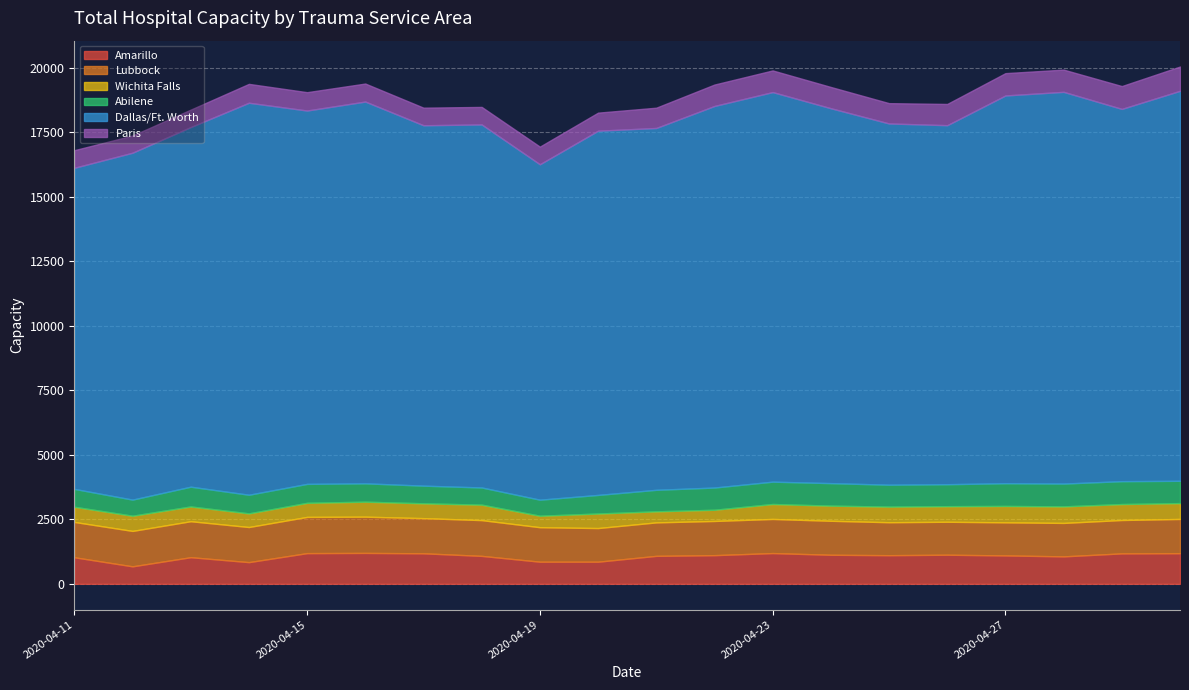

At which label is Paris closest to 803?

2020-04-25